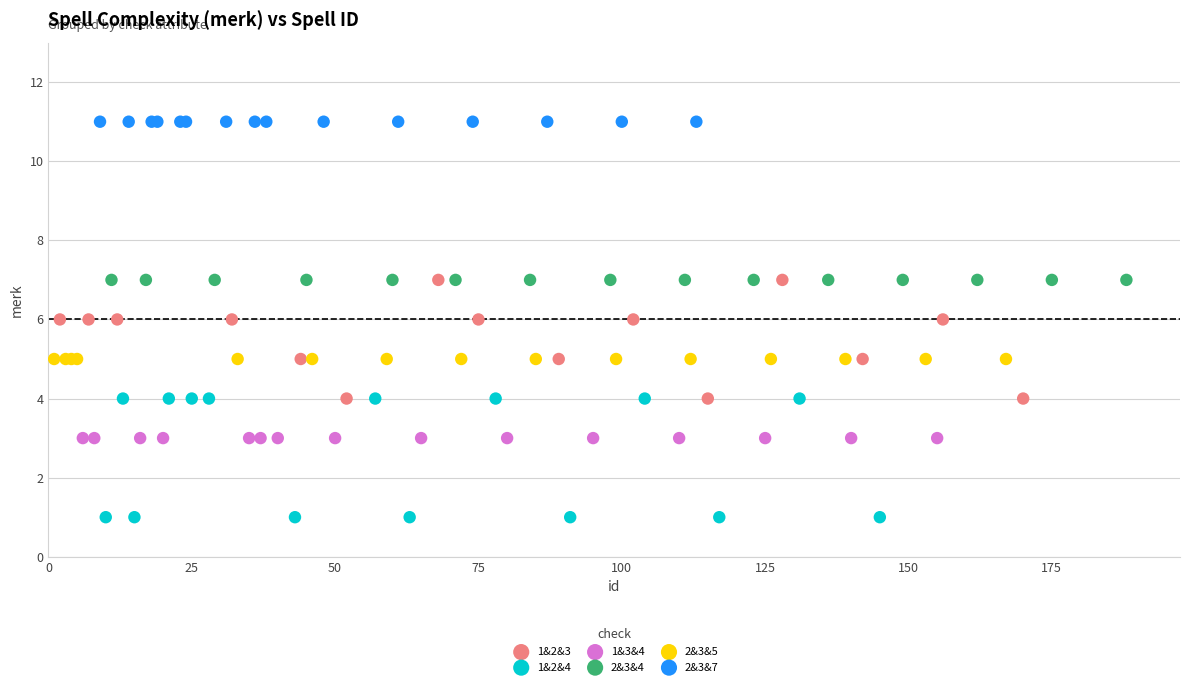

Which series reaches the minimum Y coordinate?

1&2&4